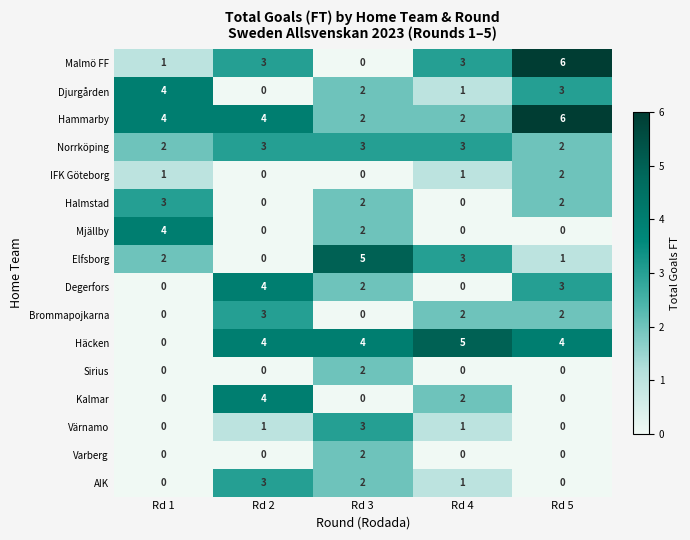

What is the total value across all series at Rd 3?

31